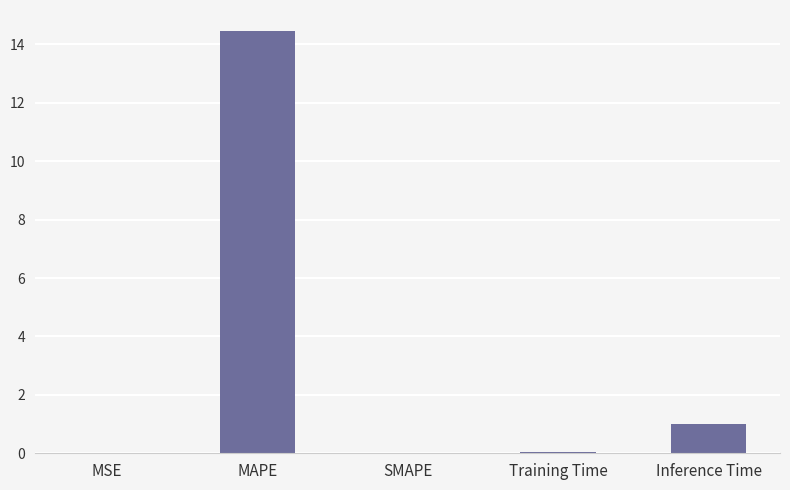

The chart shows a value of 14.5 at MAPE. True or false?

True